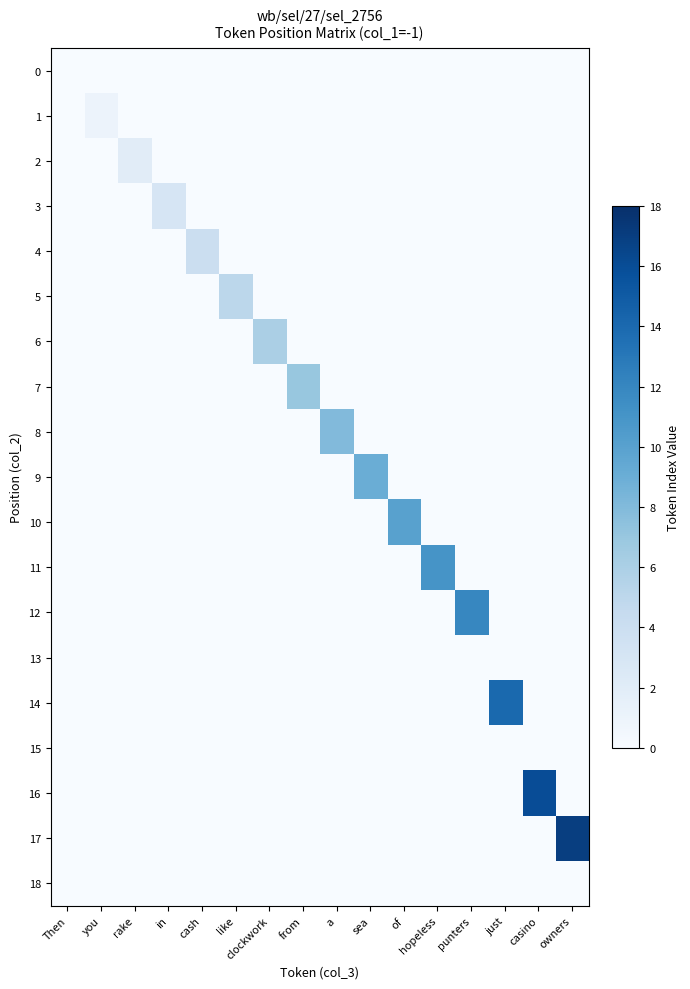

List the series in order of their peak value, highest first.

17, 16, 14, 12, 11, 10, 9, 8, 7, 6, 5, 4, 3, 2, 1, 0, 13, 15, 18